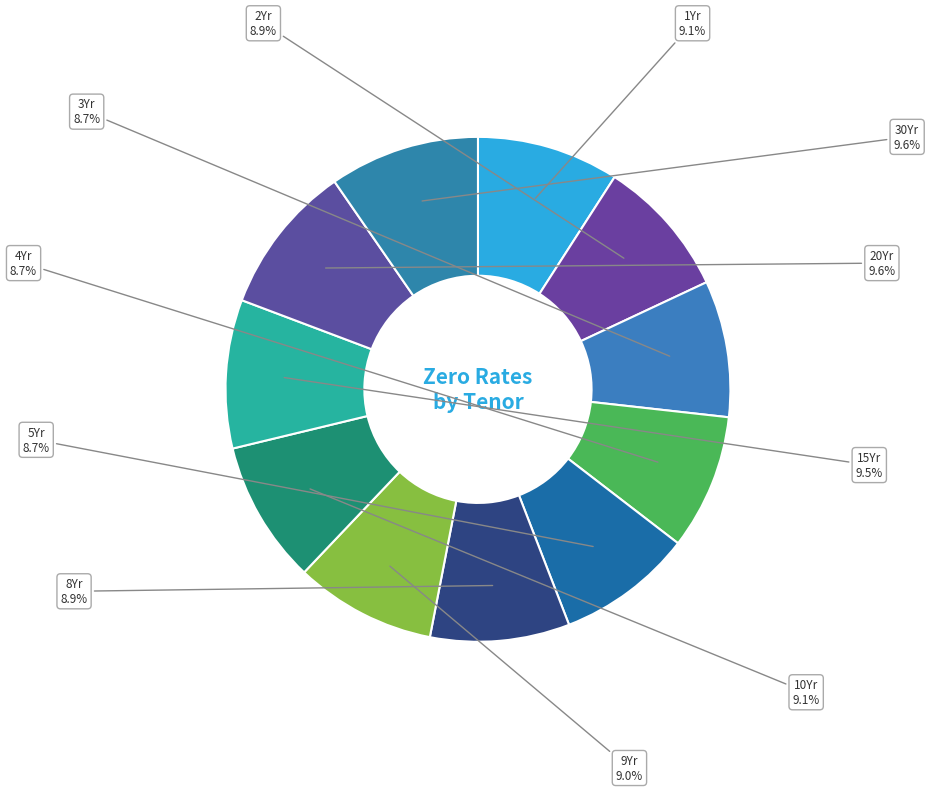

Count the number of slices in the pie.

11